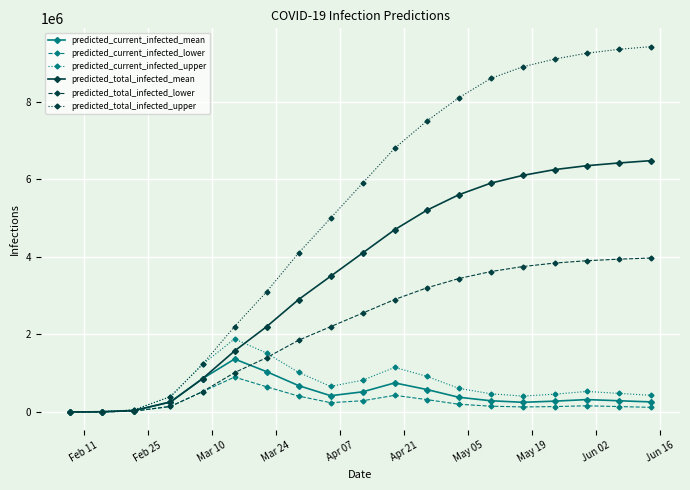

Which series has the largest total across all categories?

predicted_total_infected_upper